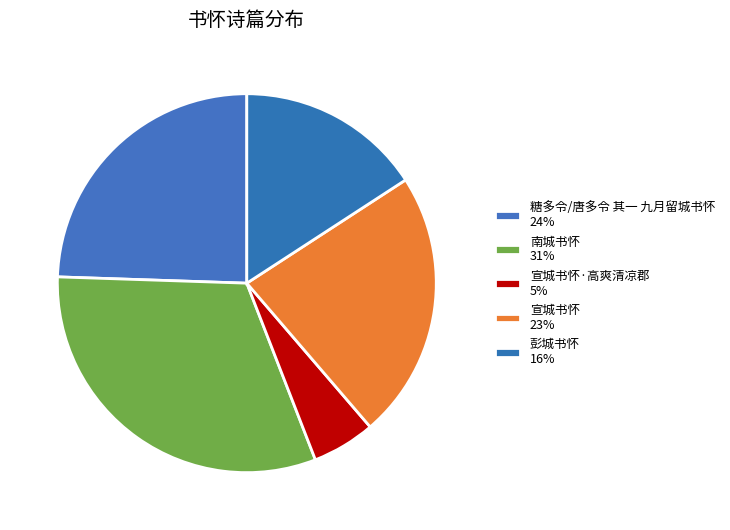

How many slices are in this pie chart?

5